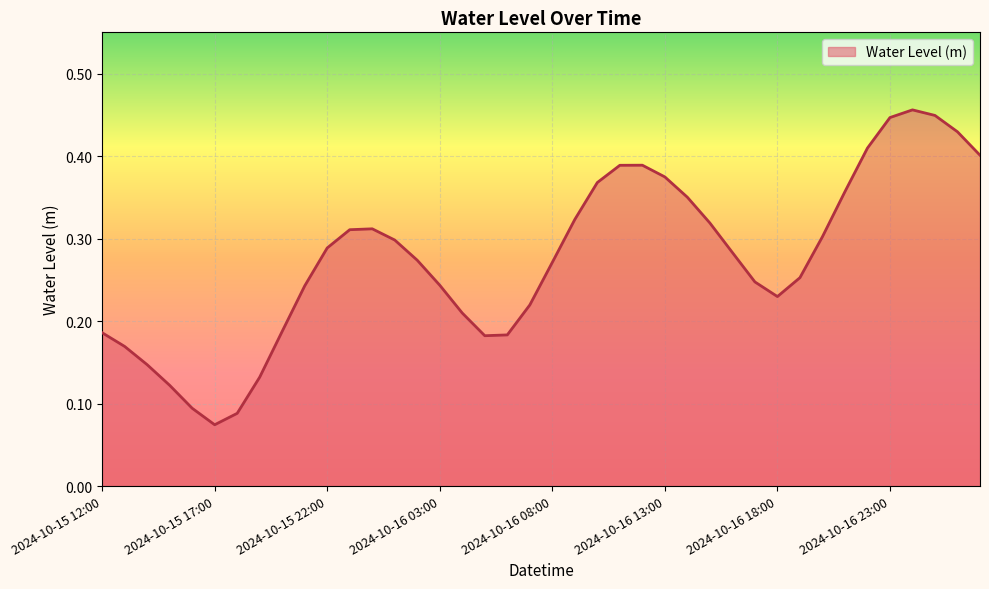

True or false: there are more than 0 points higher than both neighbors.

True